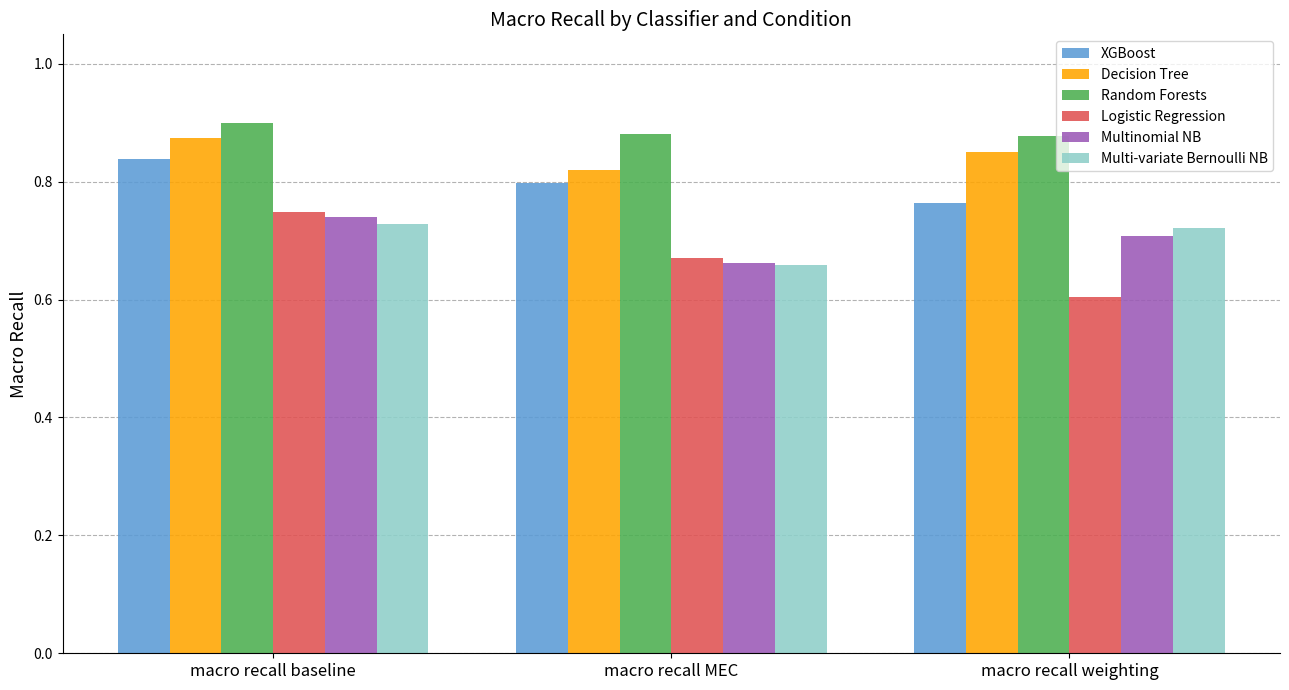

At which category is the sum across all series the highest?

macro recall baseline